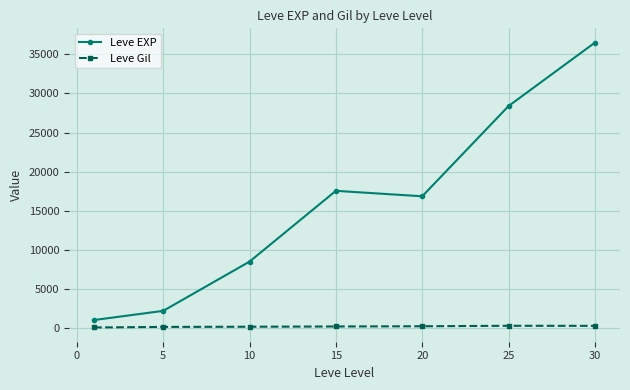

What is the value of the Leve EXP point at the 1st from the left?

1065.0